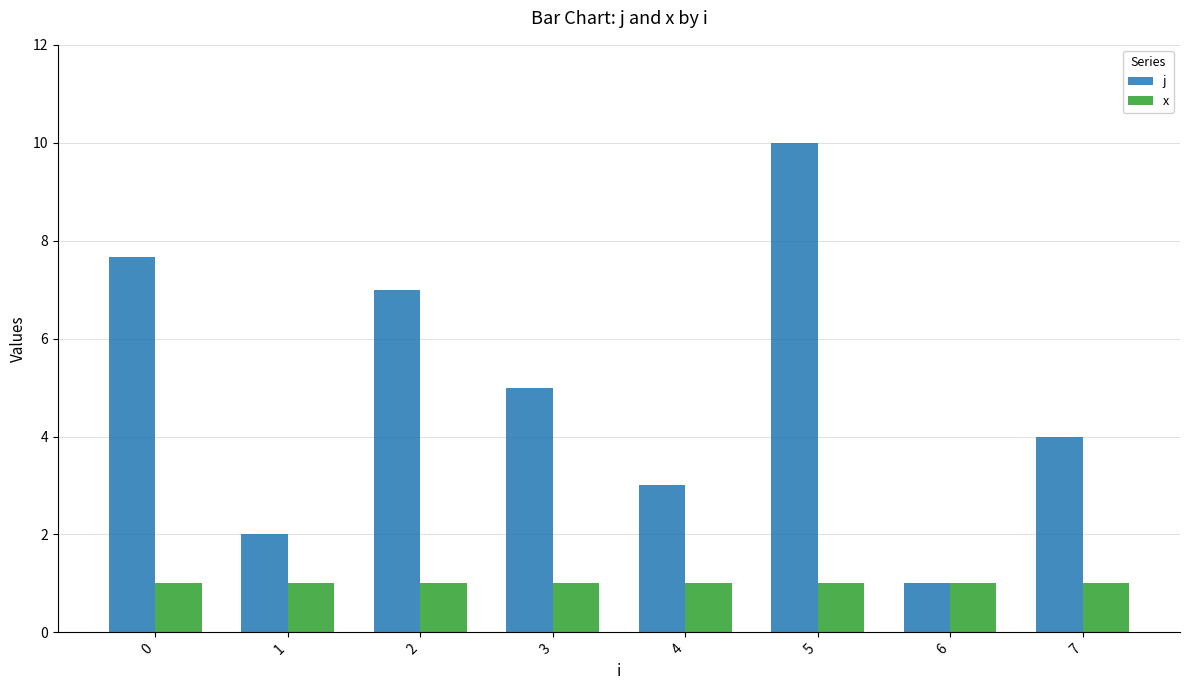

Is it true that j equals 11.1 at 2?

False